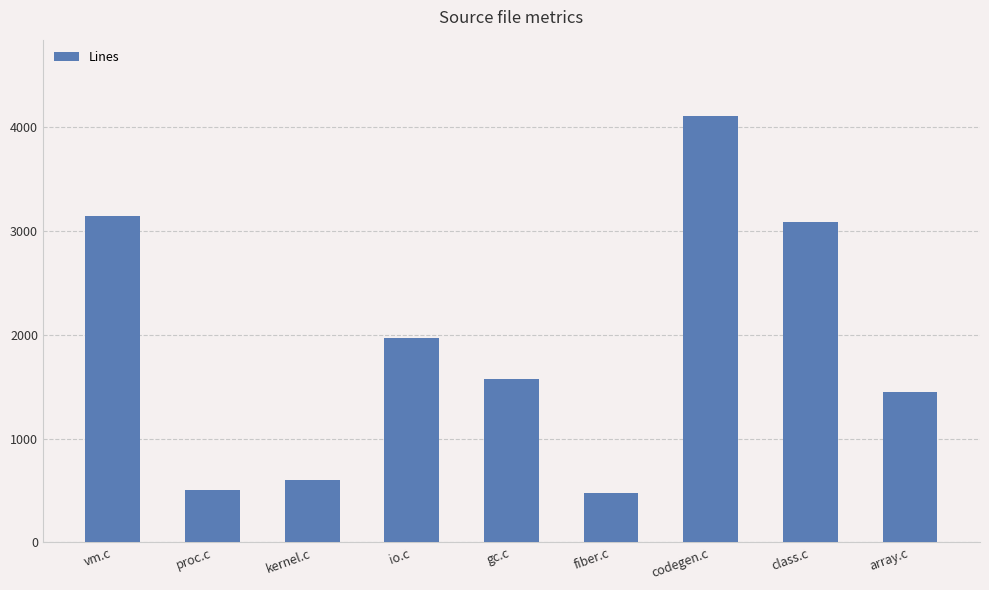

Count the number of data series in this chart.

1